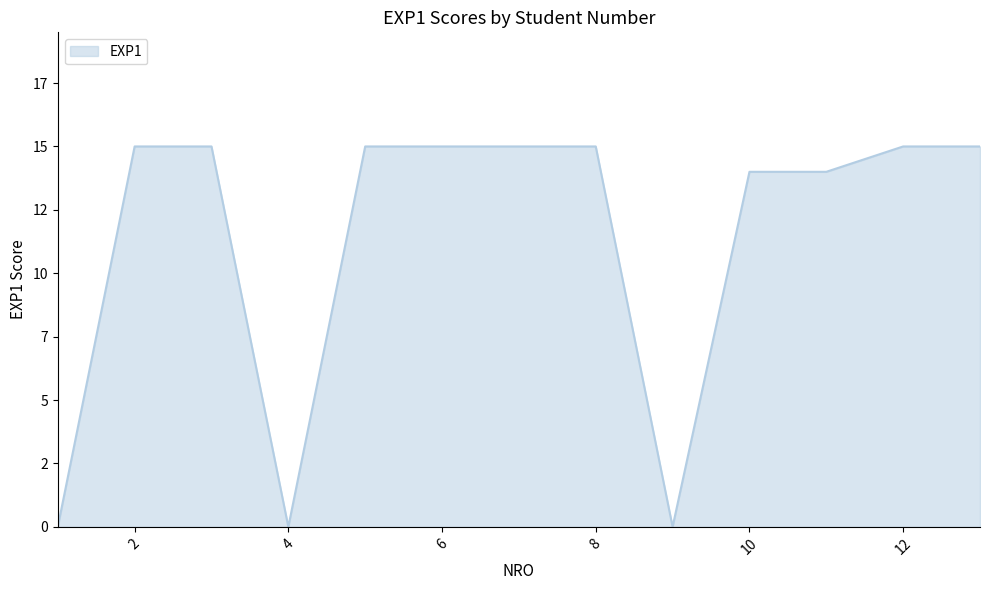

How many points are lower than both their immediate neighbors (excluding endpoints)?

2